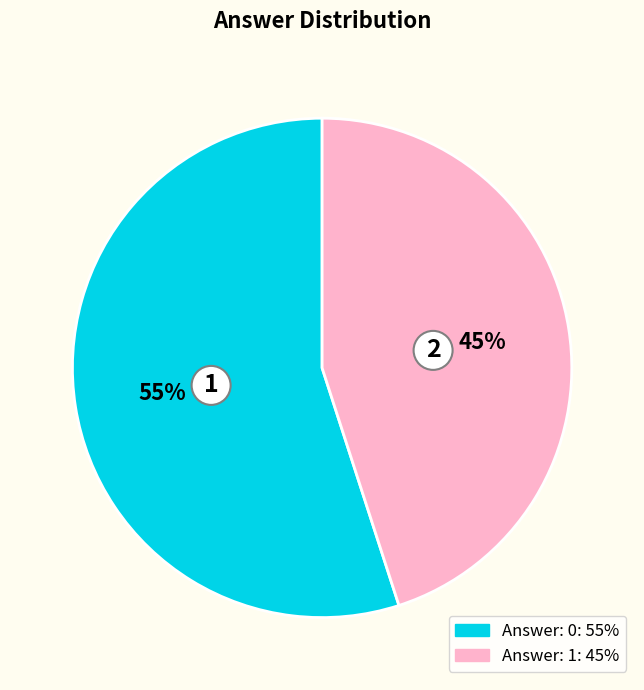

Is there a majority slice in this chart?

Yes